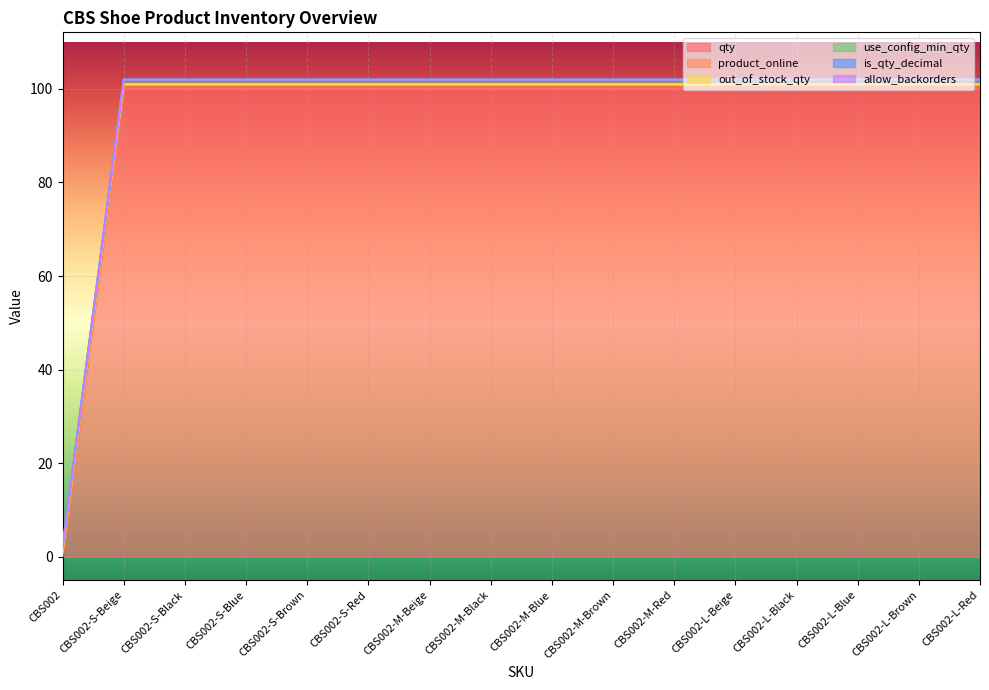

Rank the categories by qty value from highest to lowest.

CBS002-S-Beige, CBS002-S-Black, CBS002-S-Blue, CBS002-S-Brown, CBS002-S-Red, CBS002-M-Beige, CBS002-M-Black, CBS002-M-Blue, CBS002-M-Brown, CBS002-M-Red, CBS002-L-Beige, CBS002-L-Black, CBS002-L-Blue, CBS002-L-Brown, CBS002-L-Red, CBS002